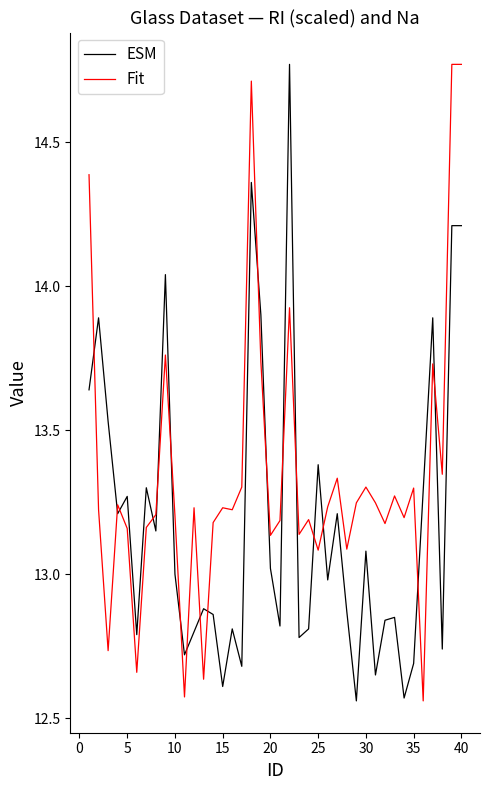

List the series in order of their overall mean, highest first.

Fit, ESM